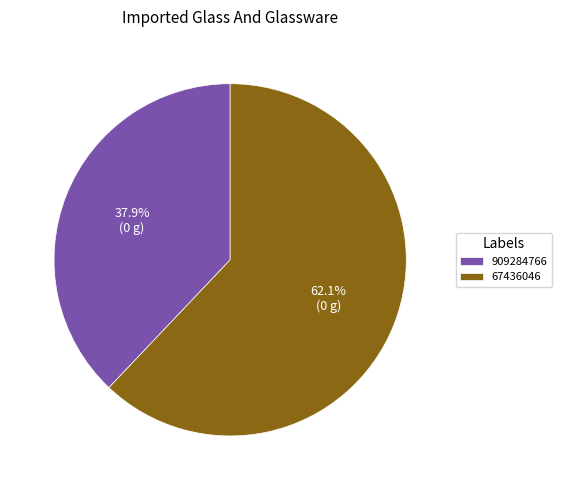

What portion of the pie excludes 67436046?

37.9%